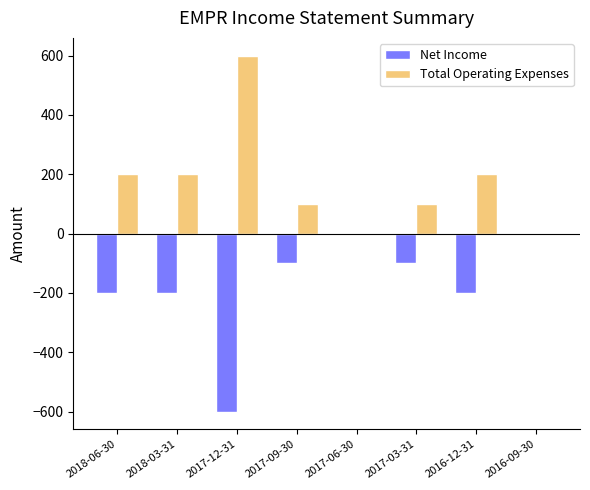

Which series has the largest total across all categories?

Total Operating Expenses